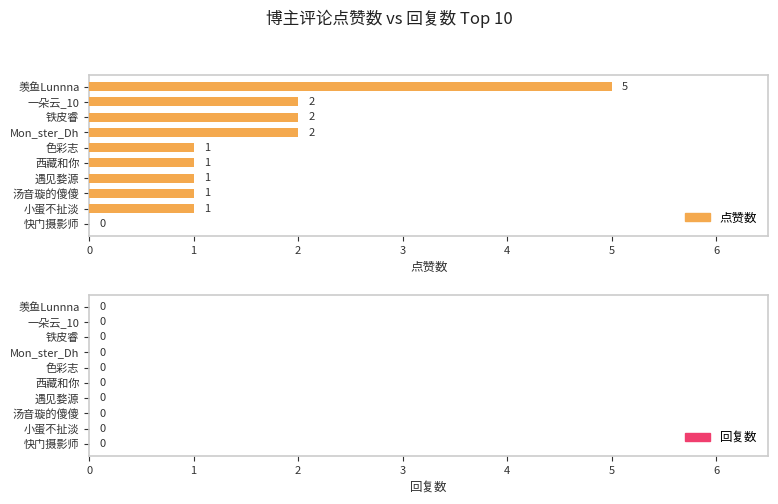

How many values are between 1 and 2?

8